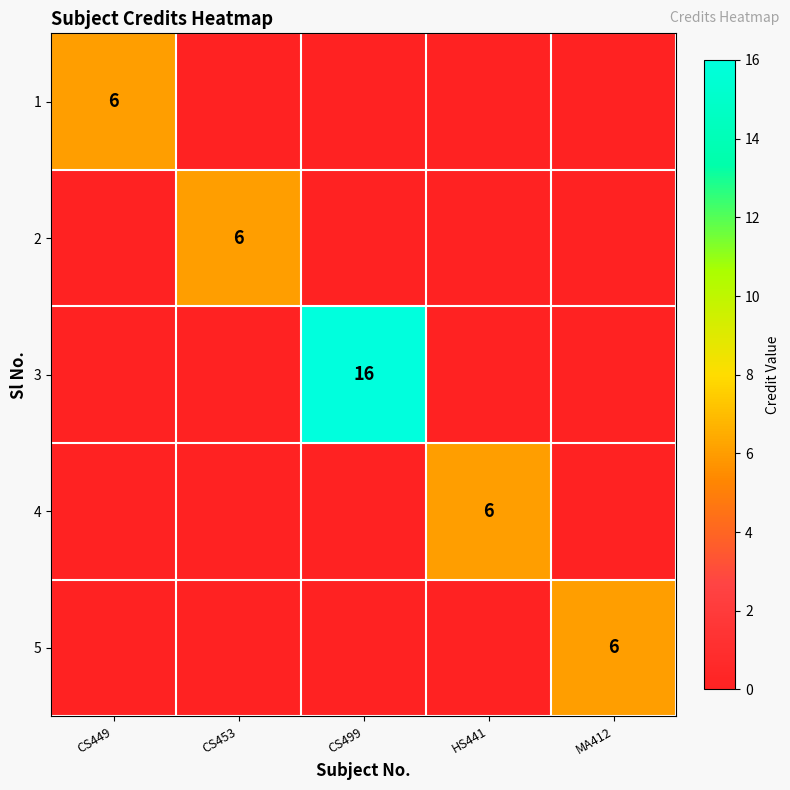

Rank the series by their maximum value, from highest to lowest.

3, 1, 2, 4, 5